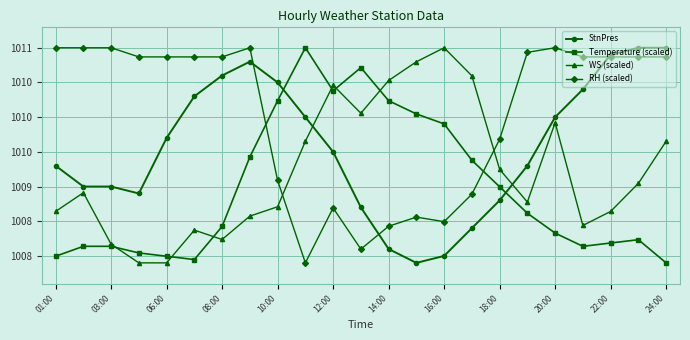

After their last crossing, which series has the higher values: StnPres or RH (scaled)?

StnPres